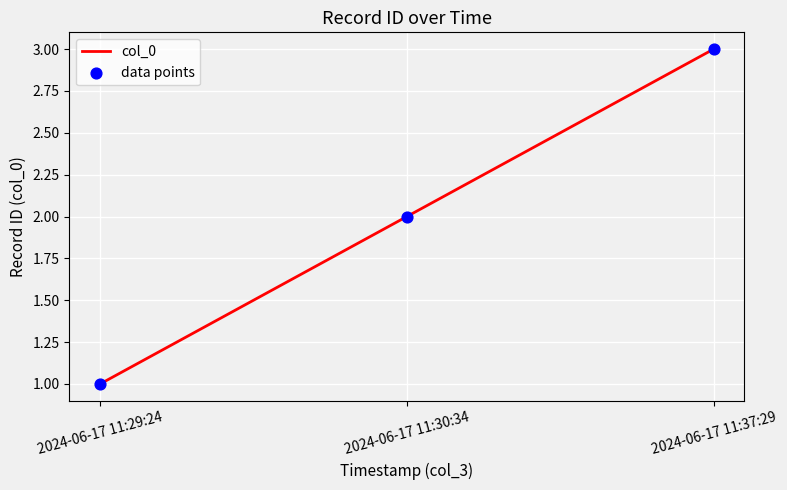

Rank the categories by value from highest to lowest.

2024-06-17 11:37:29, 2024-06-17 11:30:34, 2024-06-17 11:29:24